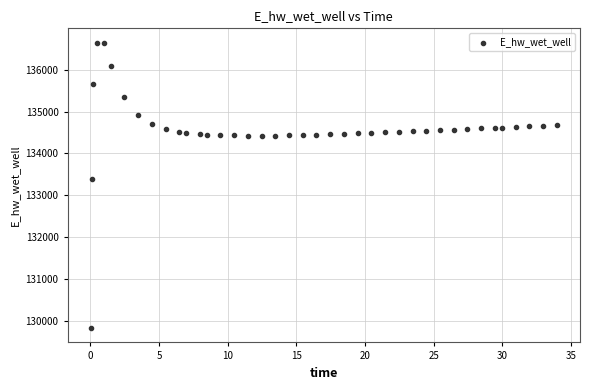

What Y value in the scatter plot is closest to 133237?

133389.9